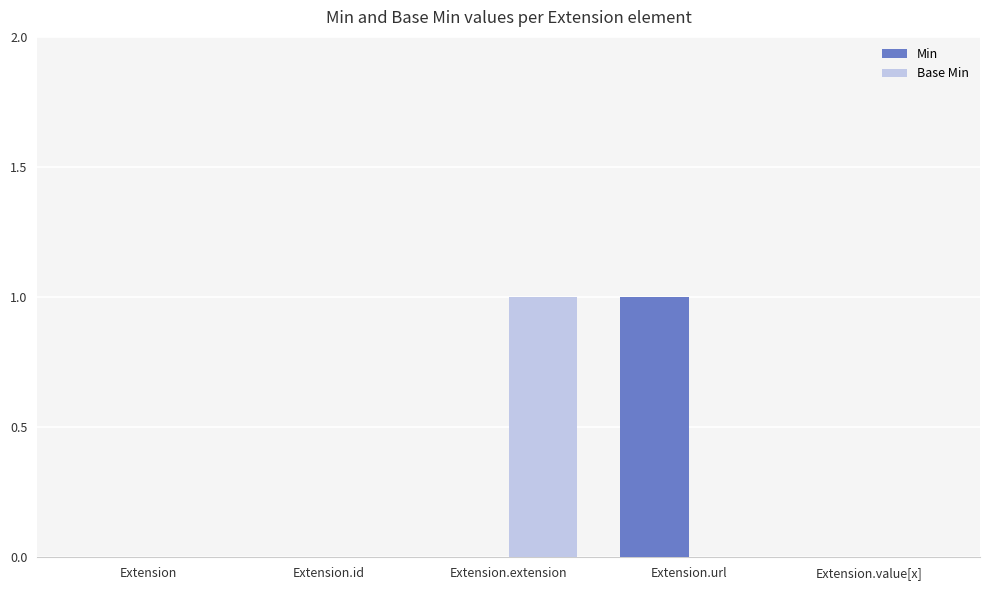

Which series changed the most between Extension.url and Extension.value[x]?

Min